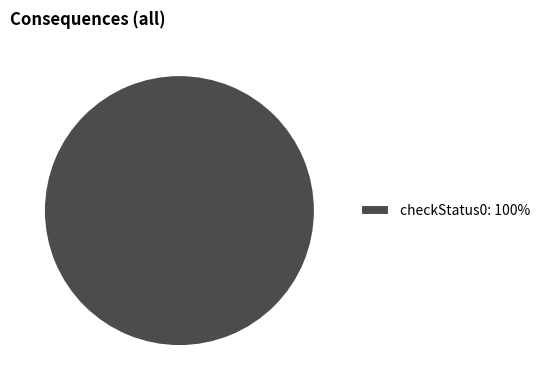

How many slices are in this pie chart?

1